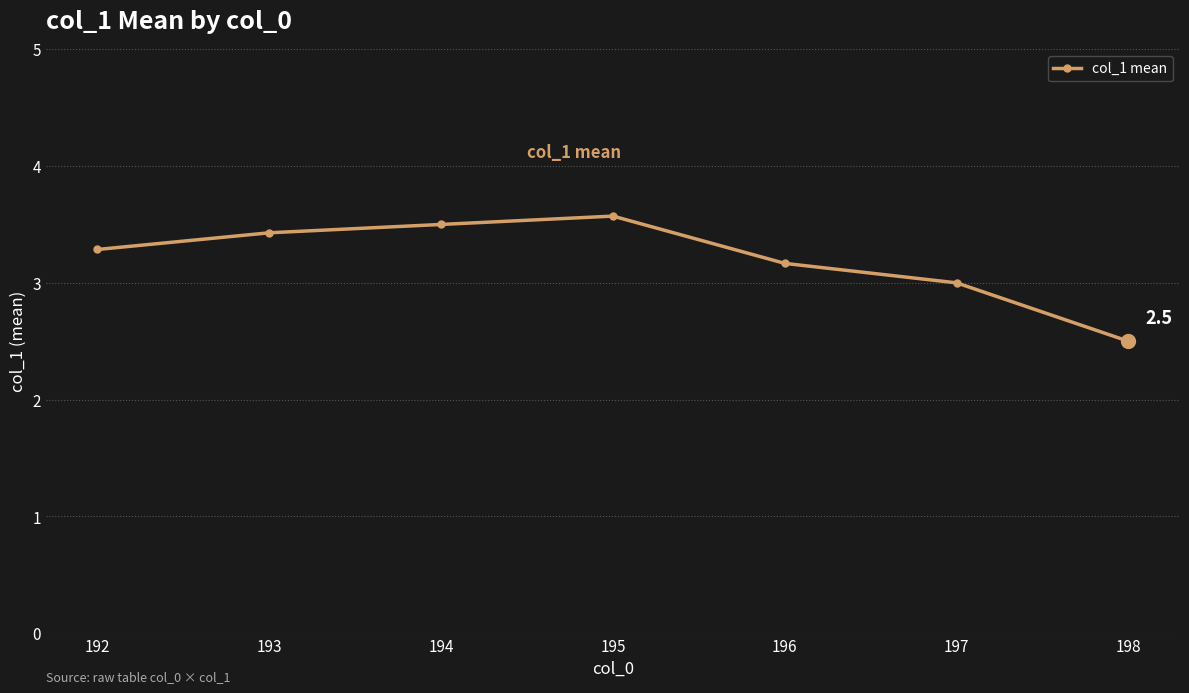

Rank the categories by value from highest to lowest.

195, 194, 193, 192, 196, 197, 198